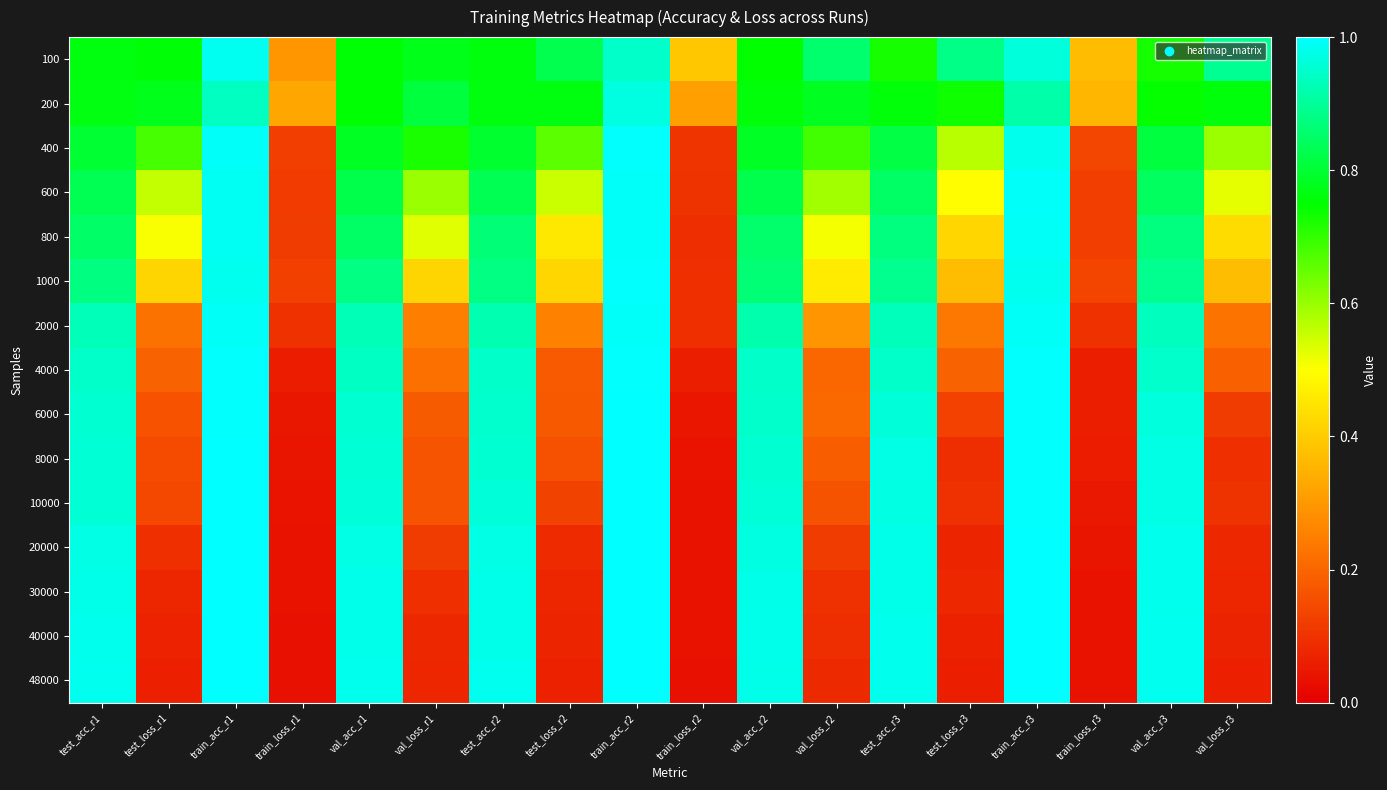

What is the spread (max minus min) of values at train_loss_r3?

0.3